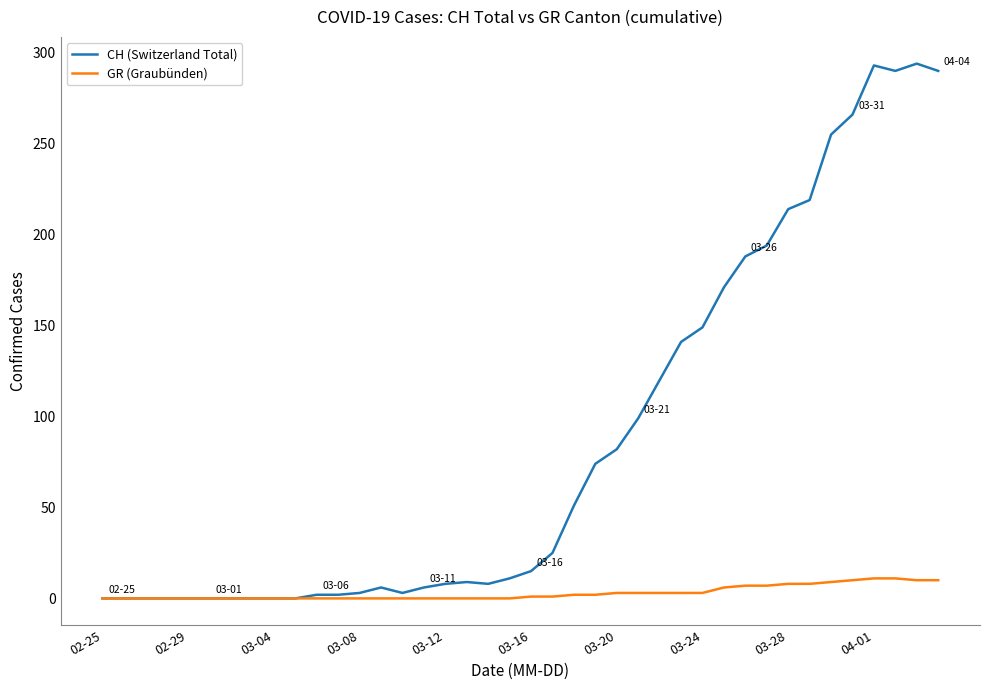

Rank the series by their maximum value, from highest to lowest.

CH (Switzerland Total), GR (Graubünden)